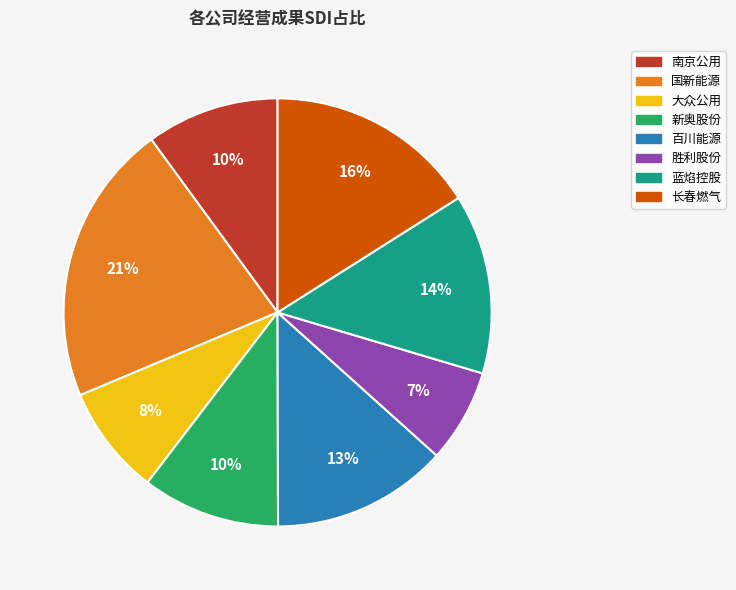

How many slices are in this pie chart?

8